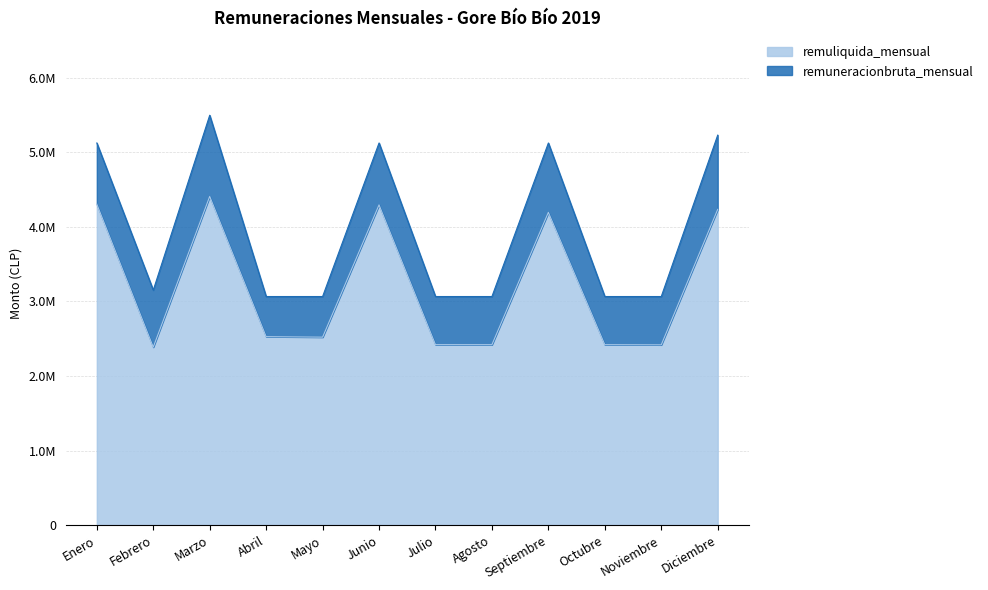

True or false: remuliquida_mensual and remuneracionbruta_mensual cross at least once.

False